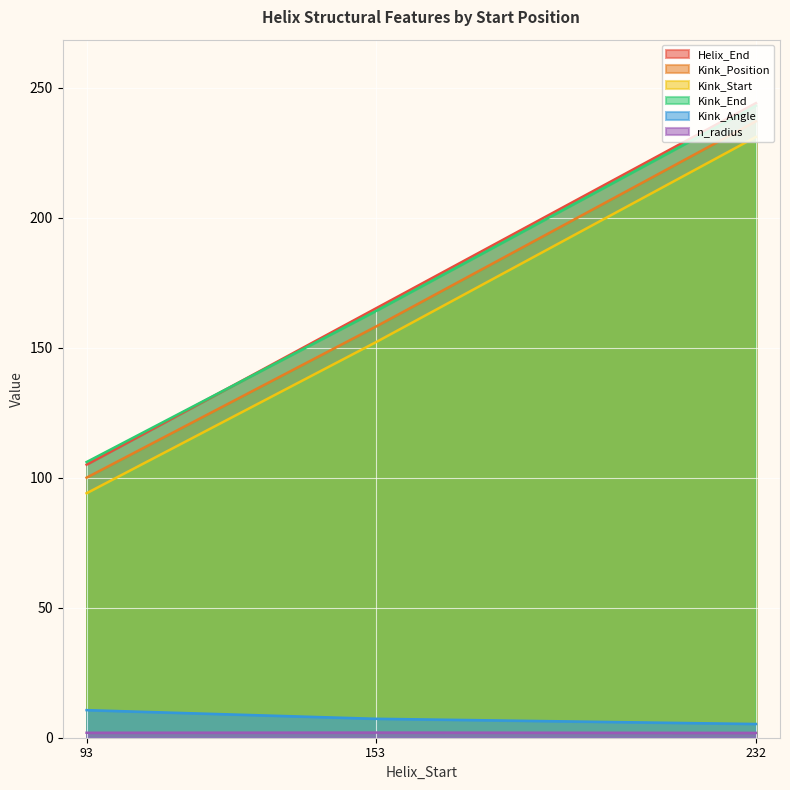

Is the value of n_radius at 153 greater than the value of Kink_Angle at 232?

No